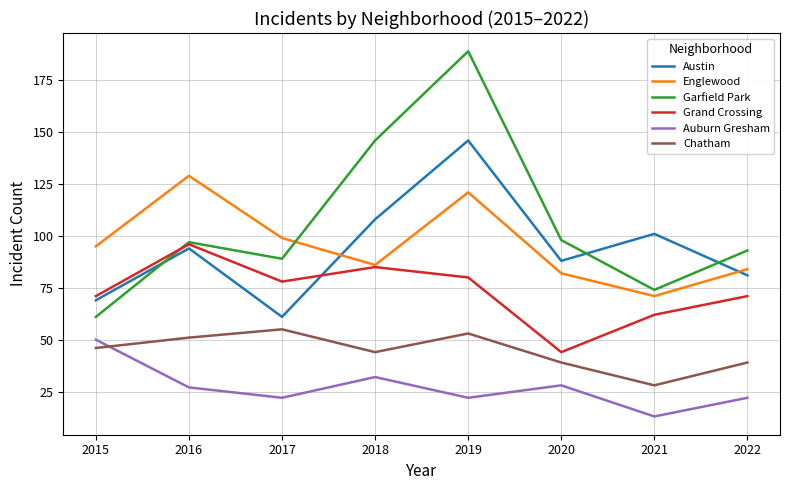

The Chatham series shows 14 at 2015. True or false?

False